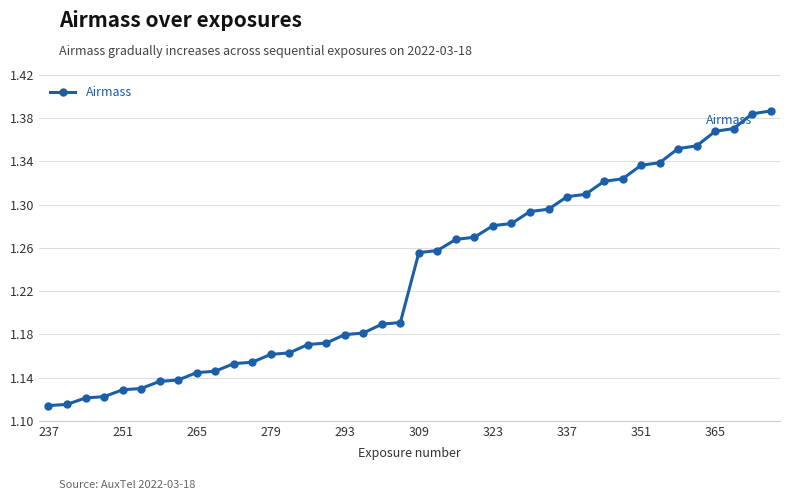

What is the difference between the maximum and minimum values?

0.3